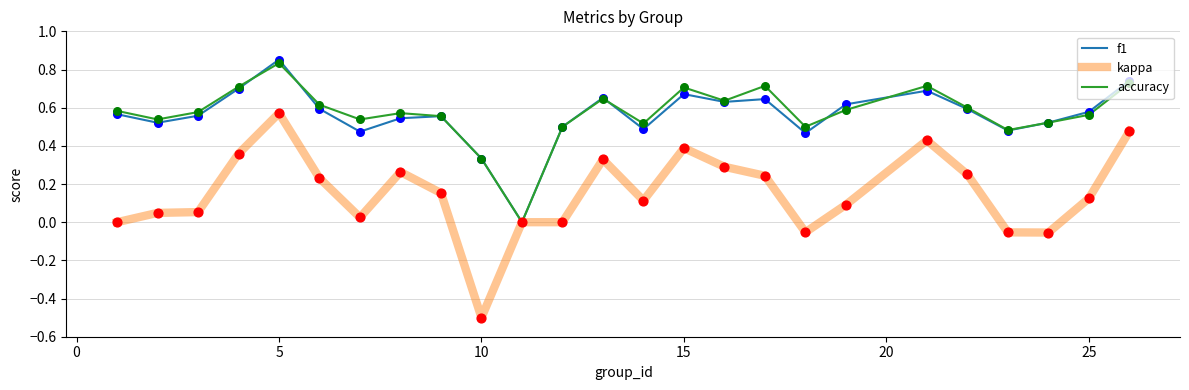

Which series has the largest range (max minus min)?

kappa